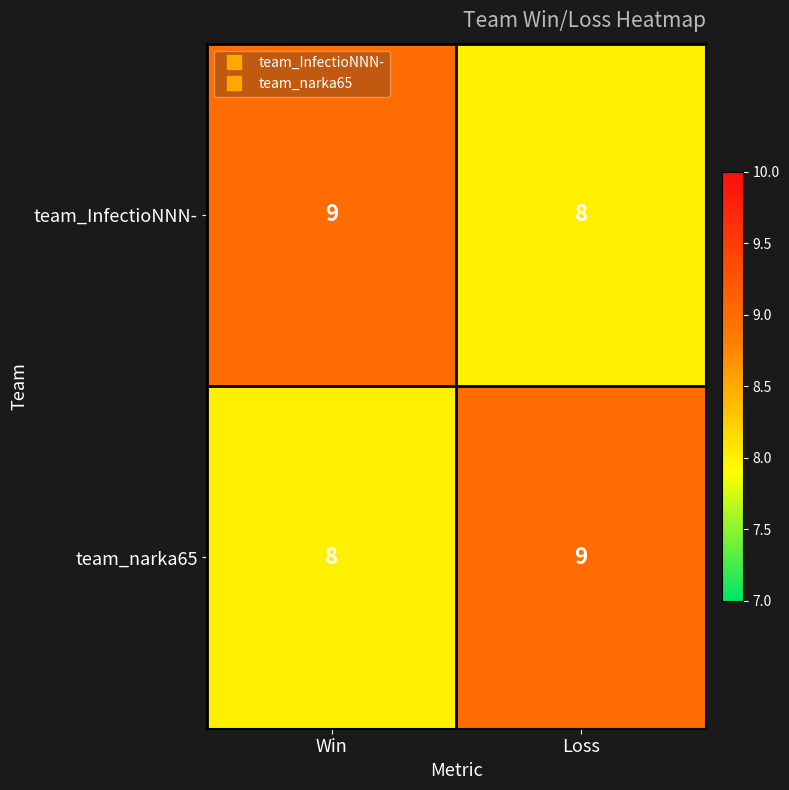

What is the sum of all team_InfectioNNN- values?

17